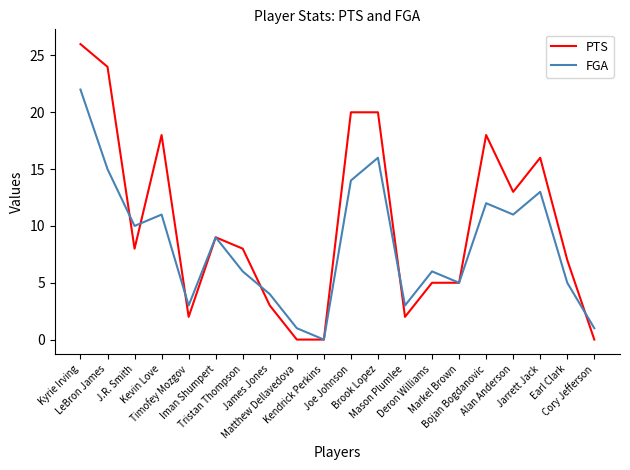

Which series has the largest total across all categories?

PTS